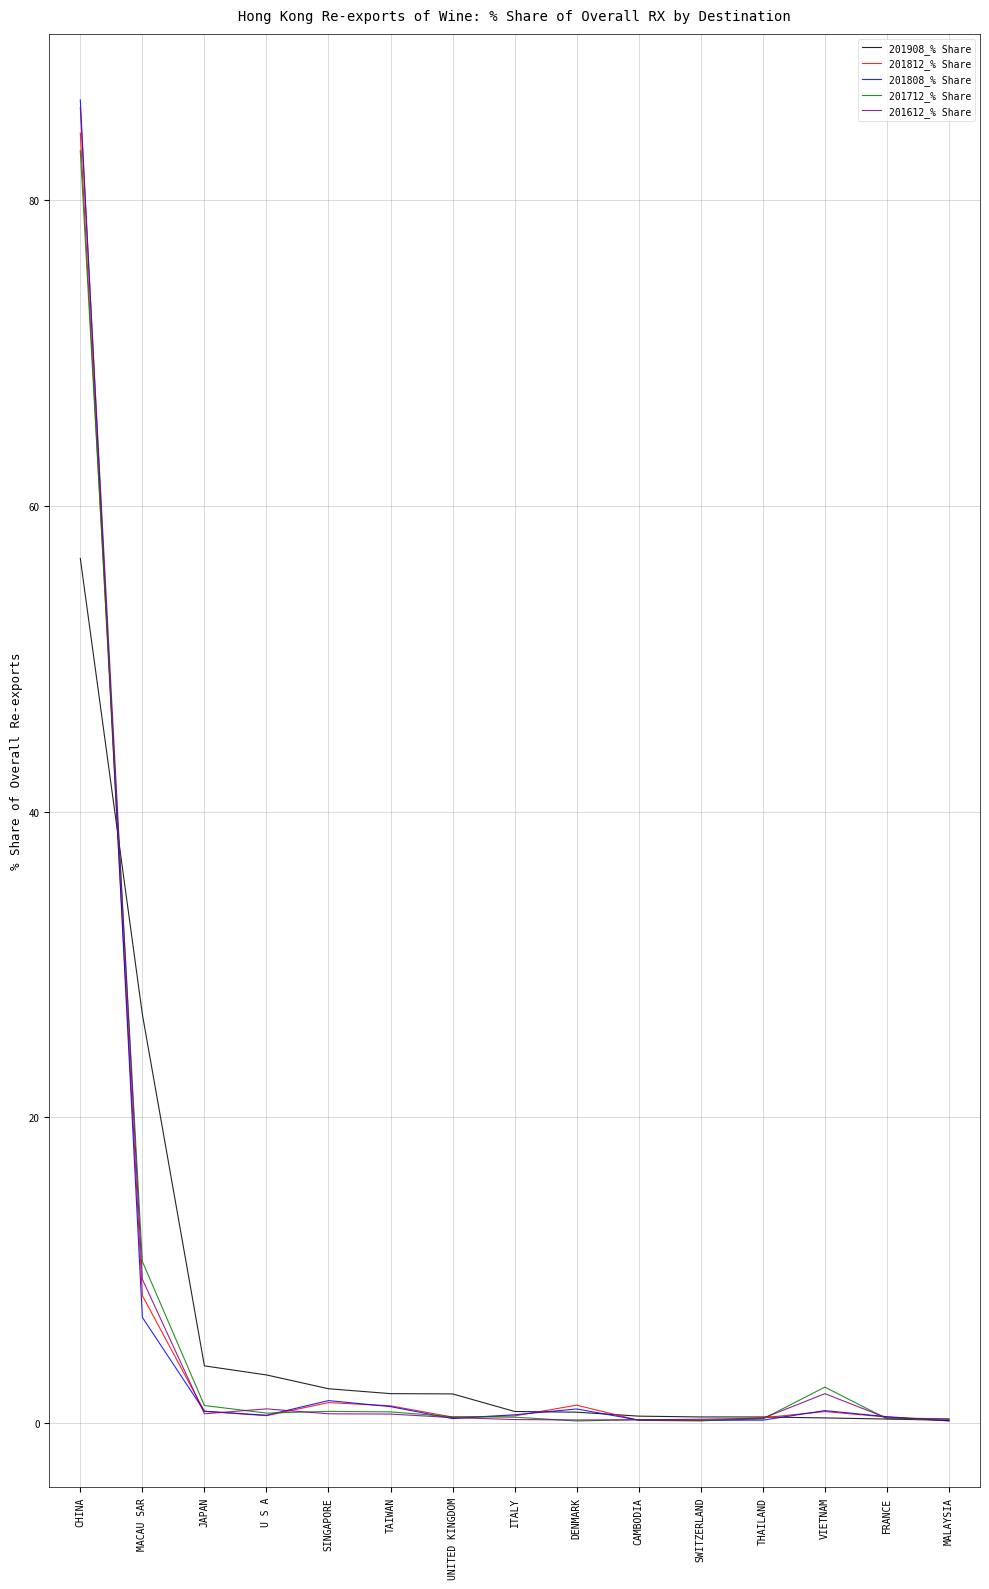

Which category has the highest value in the 201908_% Share series?

CHINA